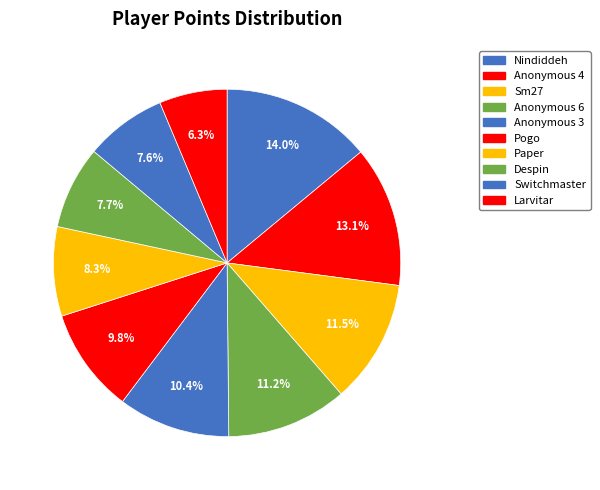

To the nearest percent, what is the difference between the largest and smallest slice percentages?

8%